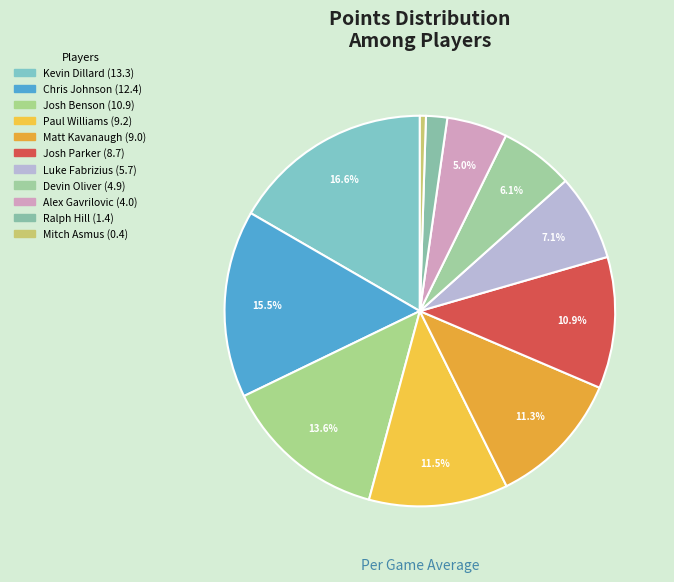

Which slice is the largest?

Kevin Dillard